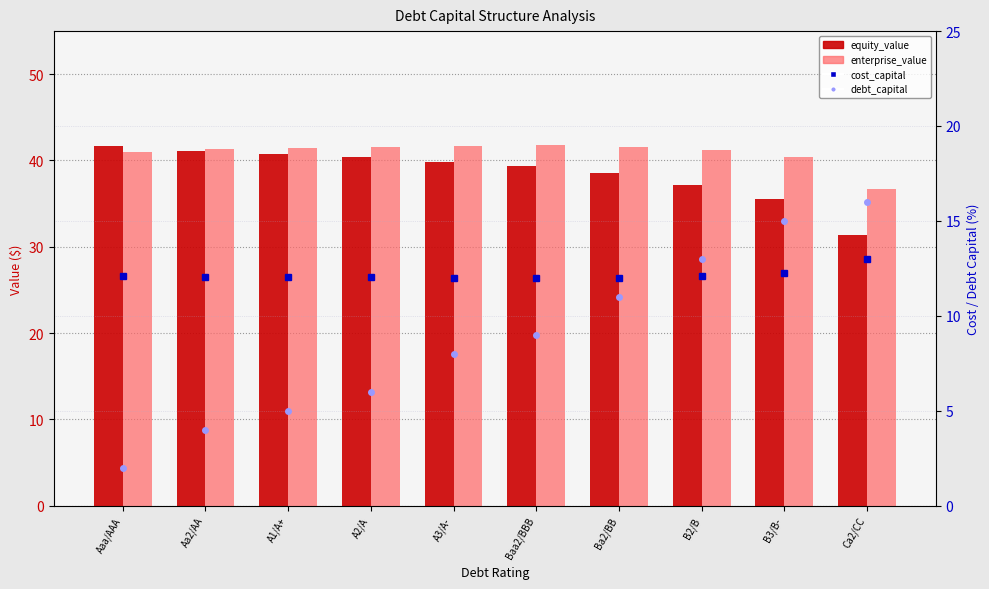

Reading left to right, extract all data points from this chart.

equity_value: 41.6	41.1	40.7	40.4	39.8	39.4	38.5	37.2	35.5	31.4
enterprise_value: 41.0	41.3	41.4	41.5	41.7	41.8	41.6	41.2	40.4	36.7
cost_capital: 12.1	12.1	12.0	12.0	12.0	12.0	12.0	12.1	12.2	13.0
debt_capital: 2.0	4.0	5.0	6.0	8.0	9.0	11.0	13.0	15.0	16.0